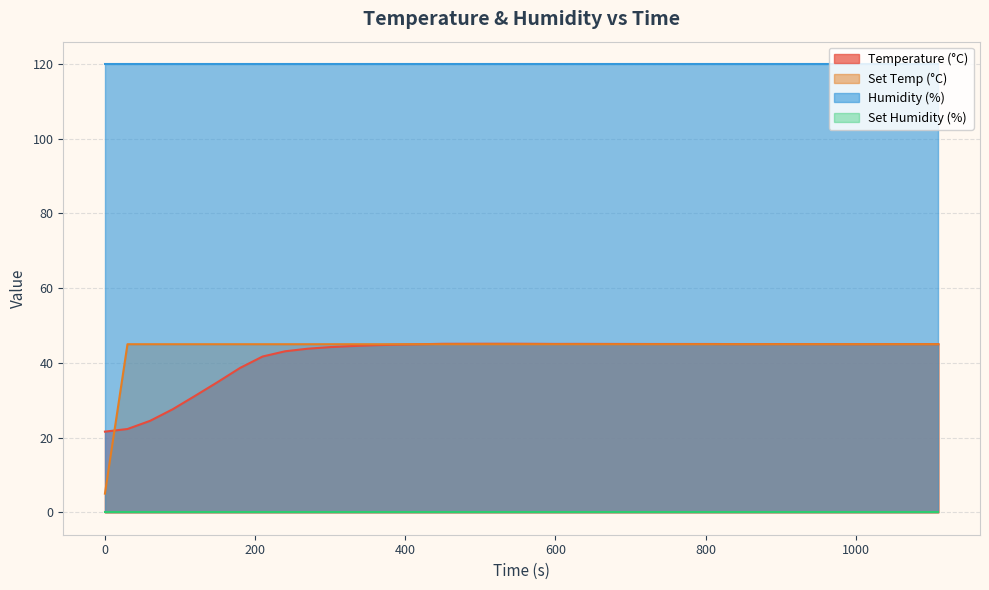

Is the value of Temperature (°C) at 210 greater than the value of Set Temp (°C) at 90?

No